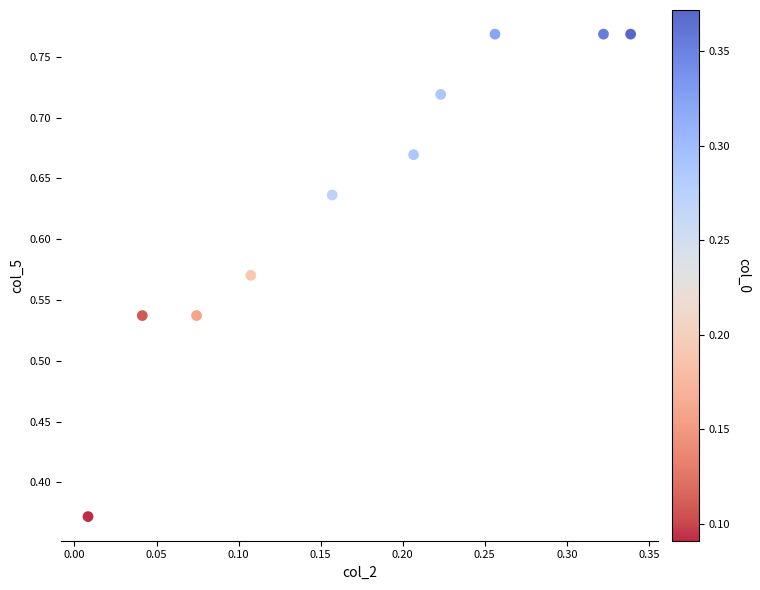

What is the range of X values (max minus min)?

0.3